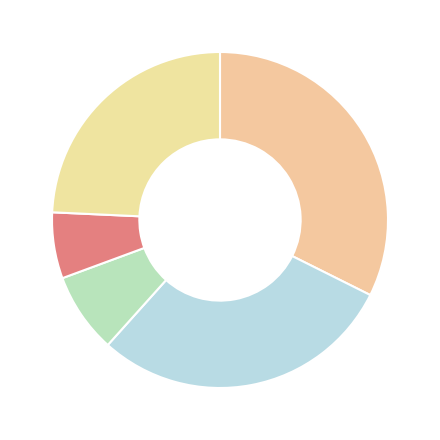

Count the number of slices in the pie.

5